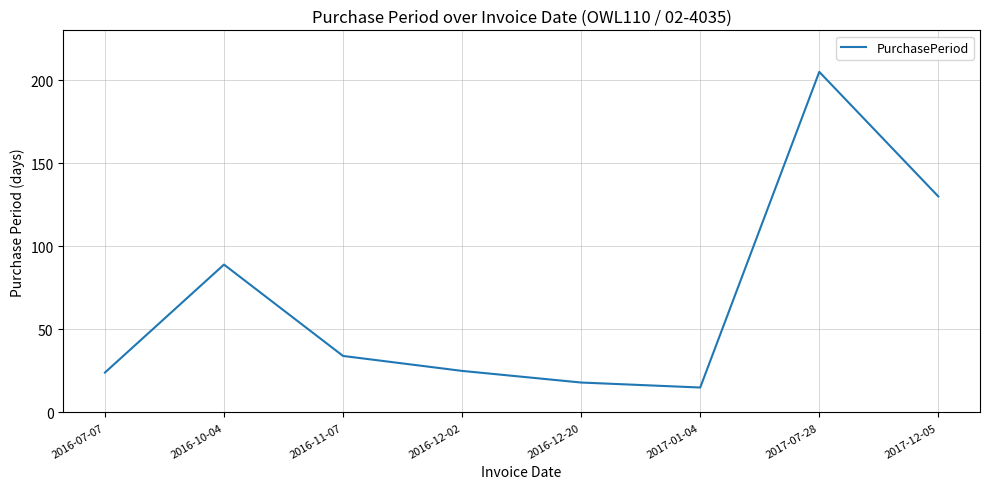

Reading right to left, list all the values displayed in this chart.

2017-12-05=130	2017-07-28=205	2017-01-04=15	2016-12-20=18	2016-12-02=25	2016-11-07=34	2016-10-04=89	2016-07-07=24